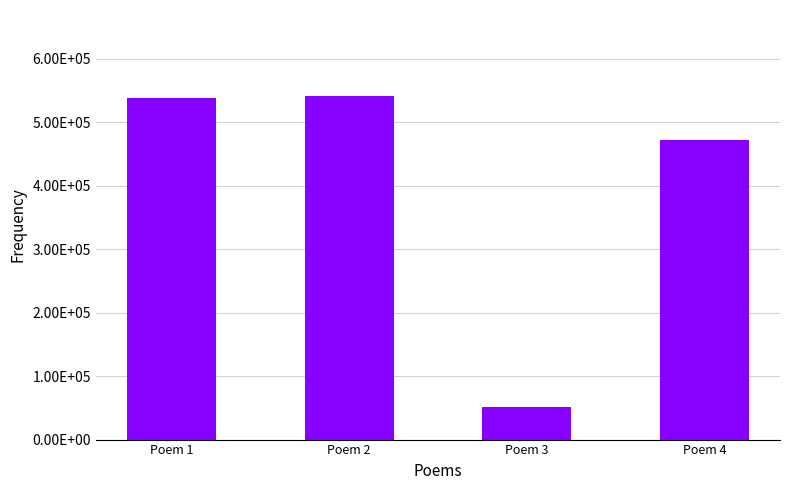

Does the chart contain any negative values?

No